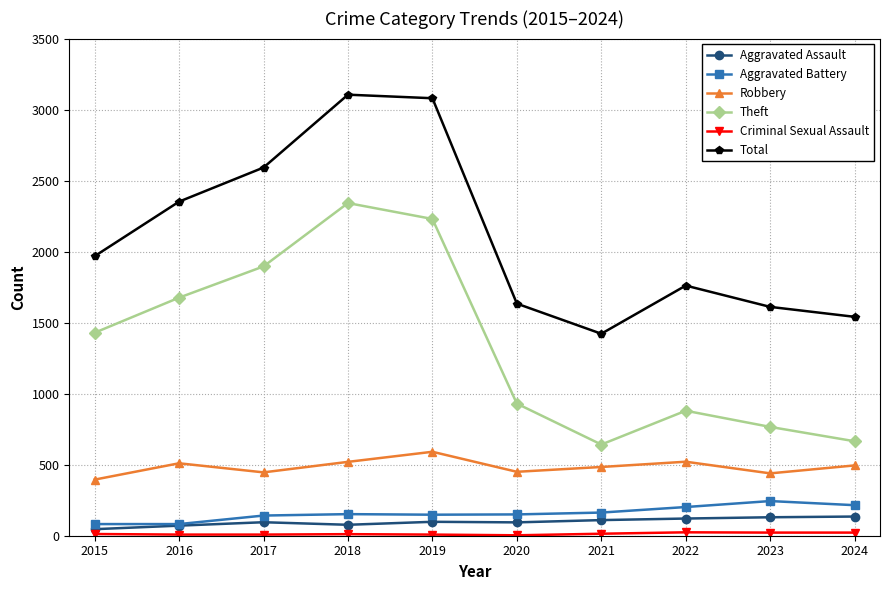

The value of Robbery at 2018 is 520. True or false?

True